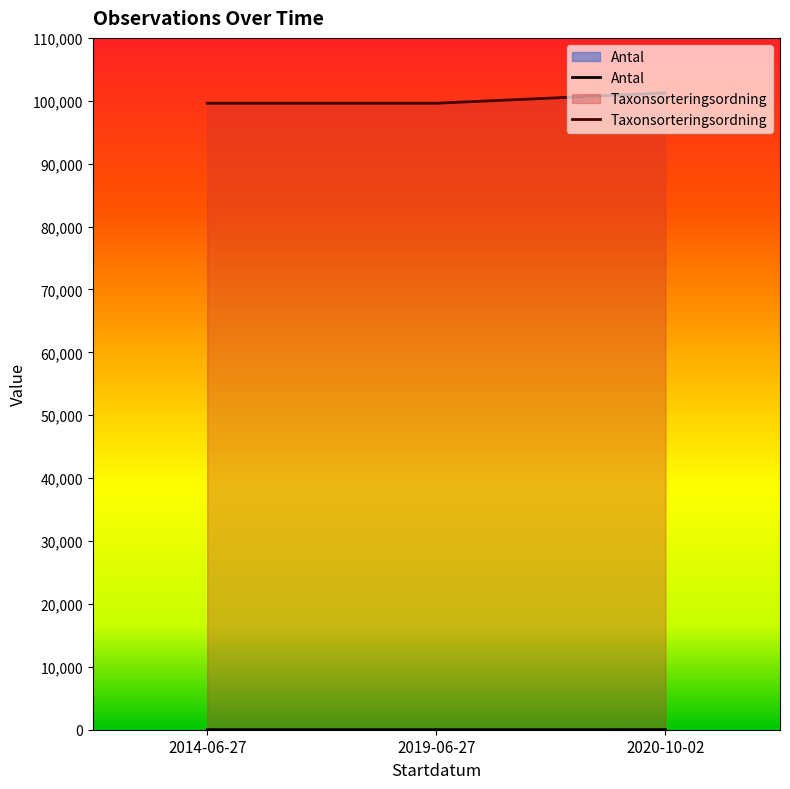

What is the label of the 1st point from the right?

2020-10-02